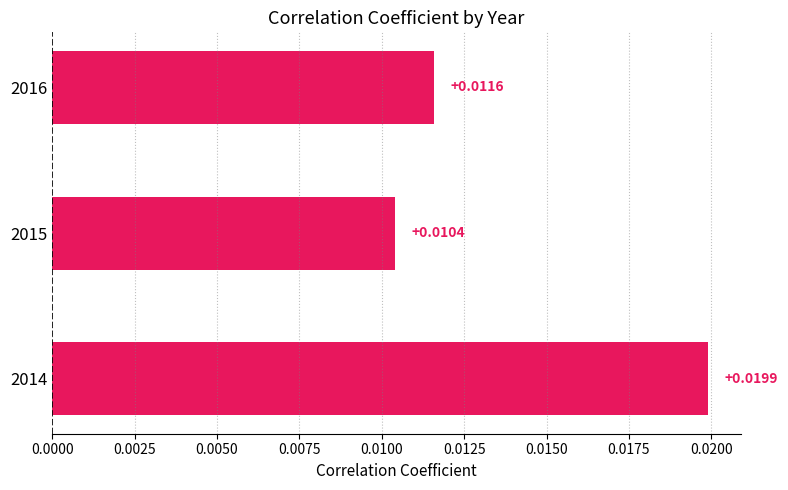

At which label is the value closest to 0?

2015